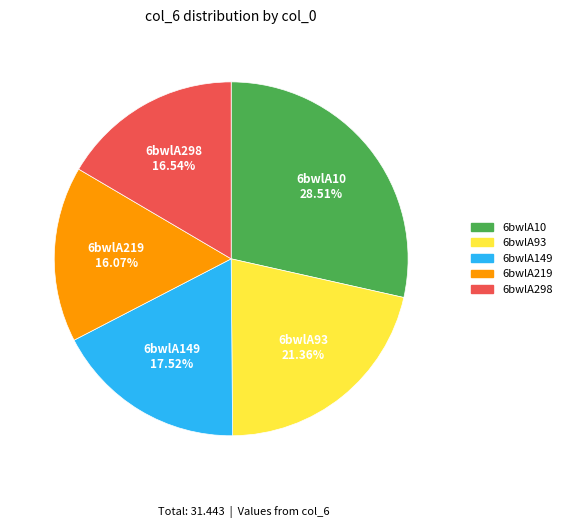

To the nearest percent, what is the difference between the largest and smallest slice percentages?

12%